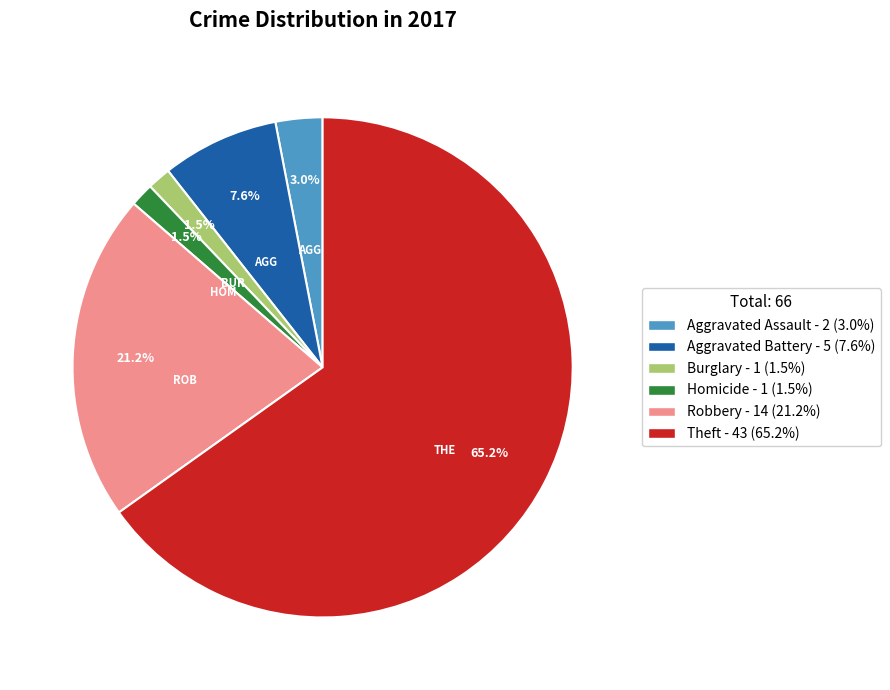

How many slices are in this pie chart?

6